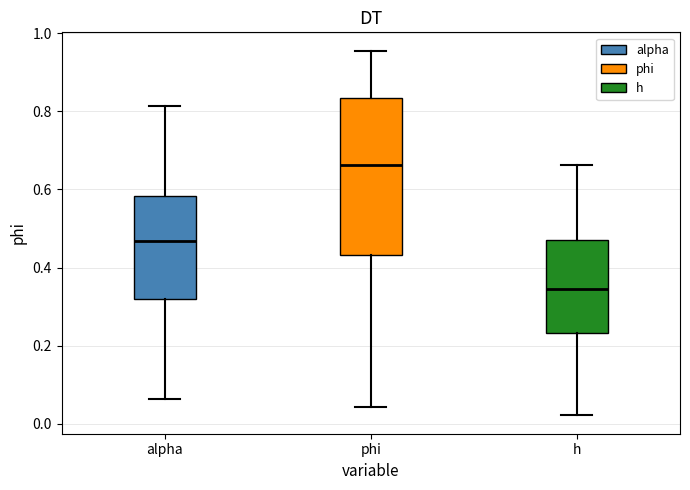

Comparing the boxes themselves (not the whiskers), which one is the tallest?

phi